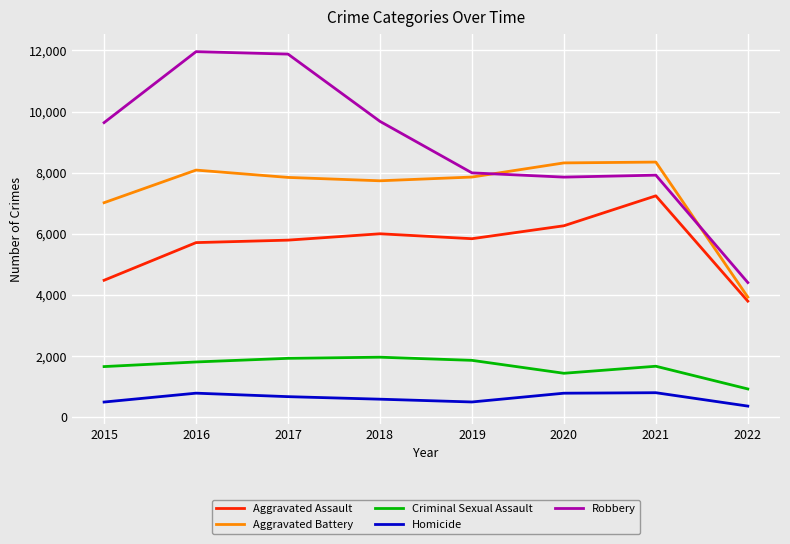

True or false: Homicide has a value of 496 at 2015.

True